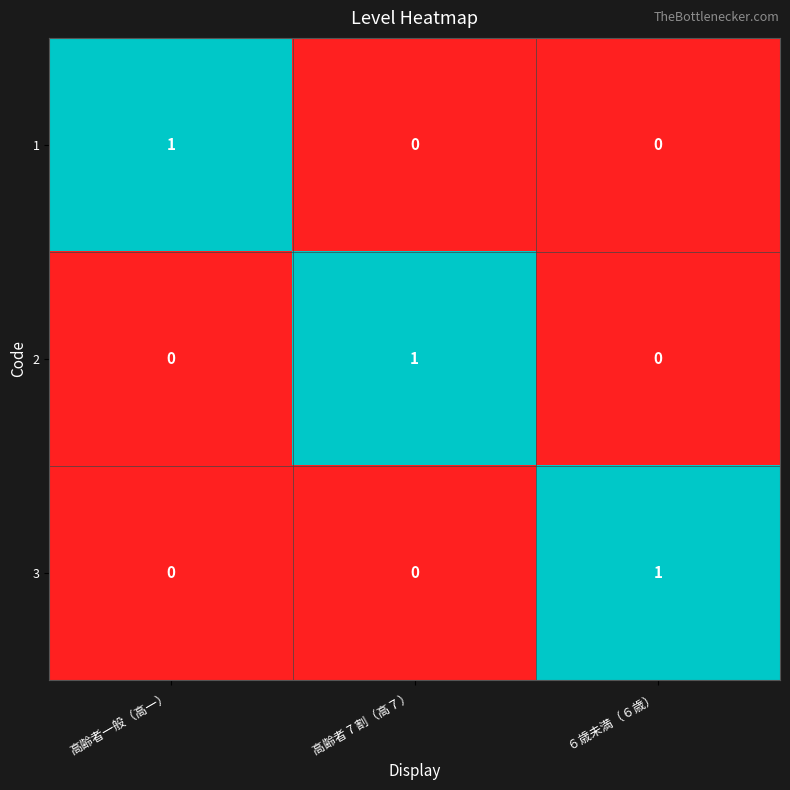

Reading right to left, transcribe all the data shown in this chart.

1: ６歳未満（６歳）=0	高齢者 7 割（高７）=0	高齢者一般（高一）=1
2: ６歳未満（６歳）=0	高齢者 7 割（高７）=1	高齢者一般（高一）=0
3: ６歳未満（６歳）=1	高齢者 7 割（高７）=0	高齢者一般（高一）=0